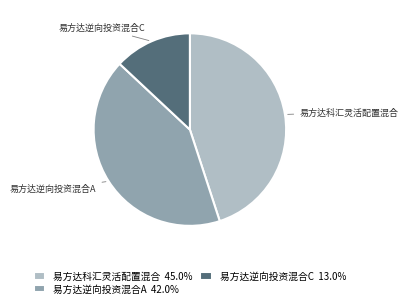

Which has a higher value, 易方达逆向投资混合C or 易方达科汇灵活配置混合?

易方达科汇灵活配置混合